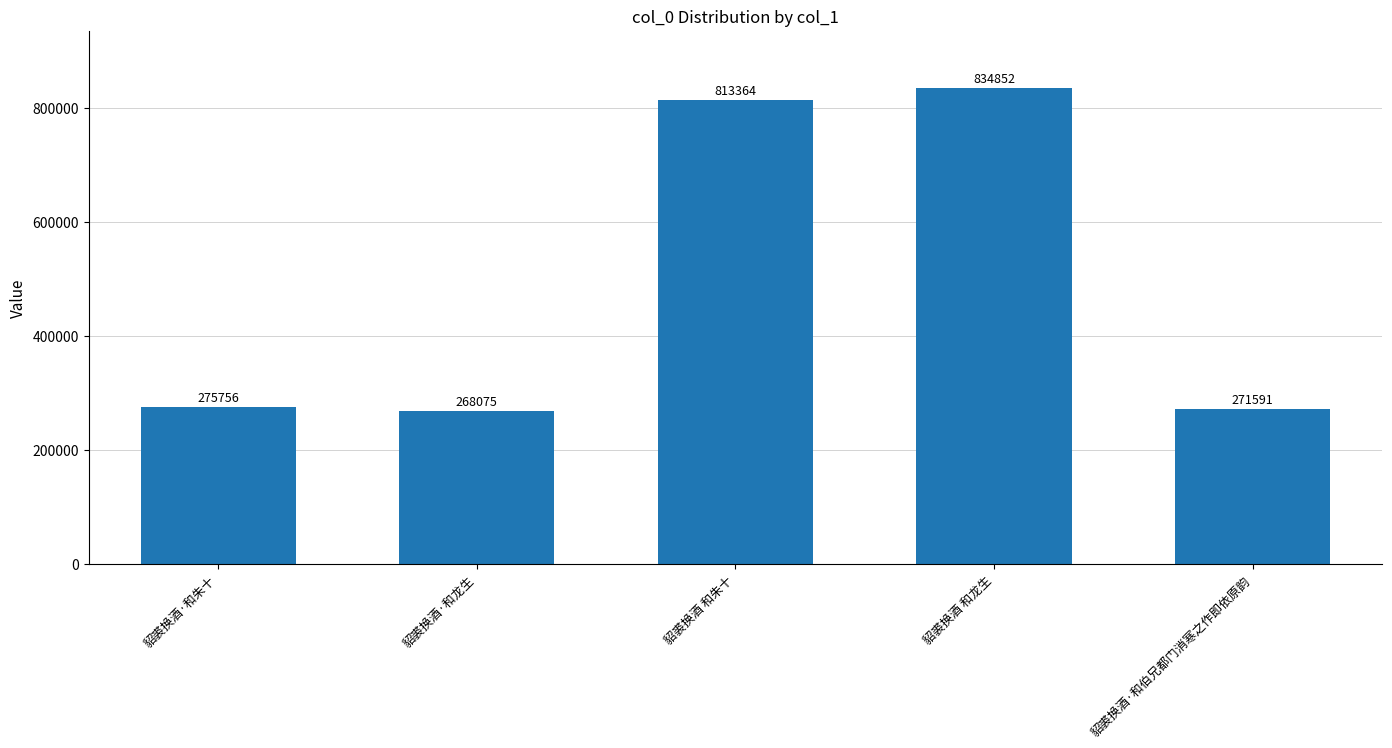

What is the label of the 2nd bar from the right?

貂裘换酒 和龙生